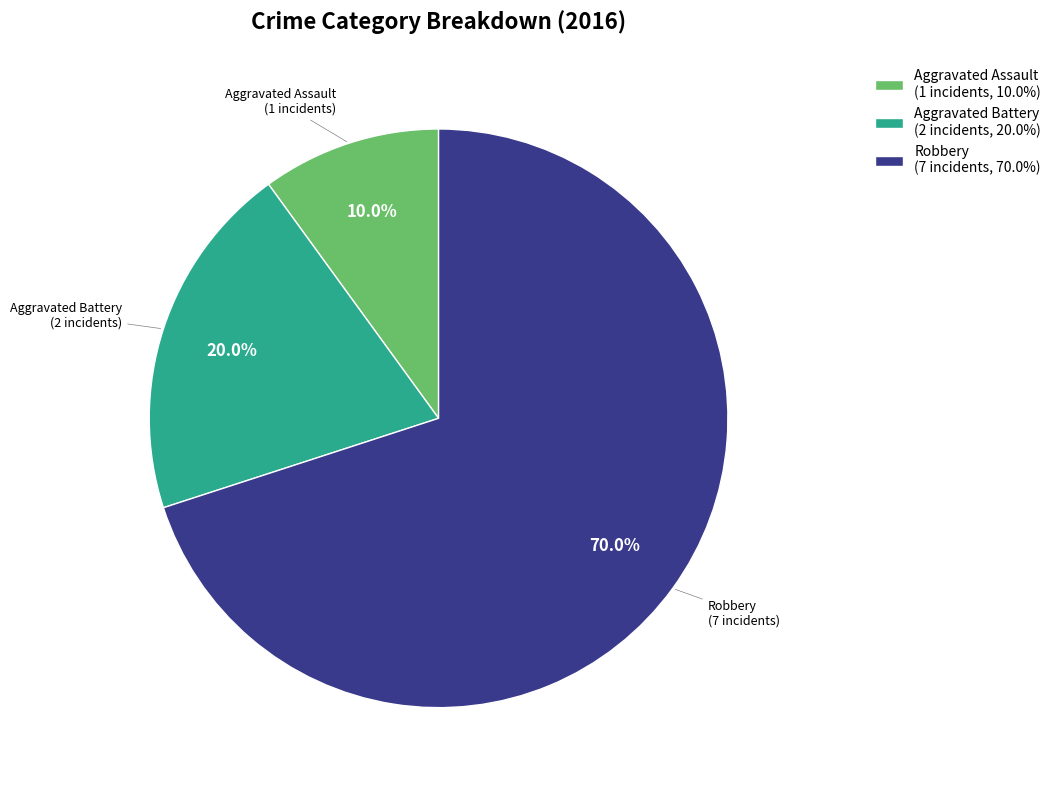

Which slice represents more than half of the pie?

Robbery